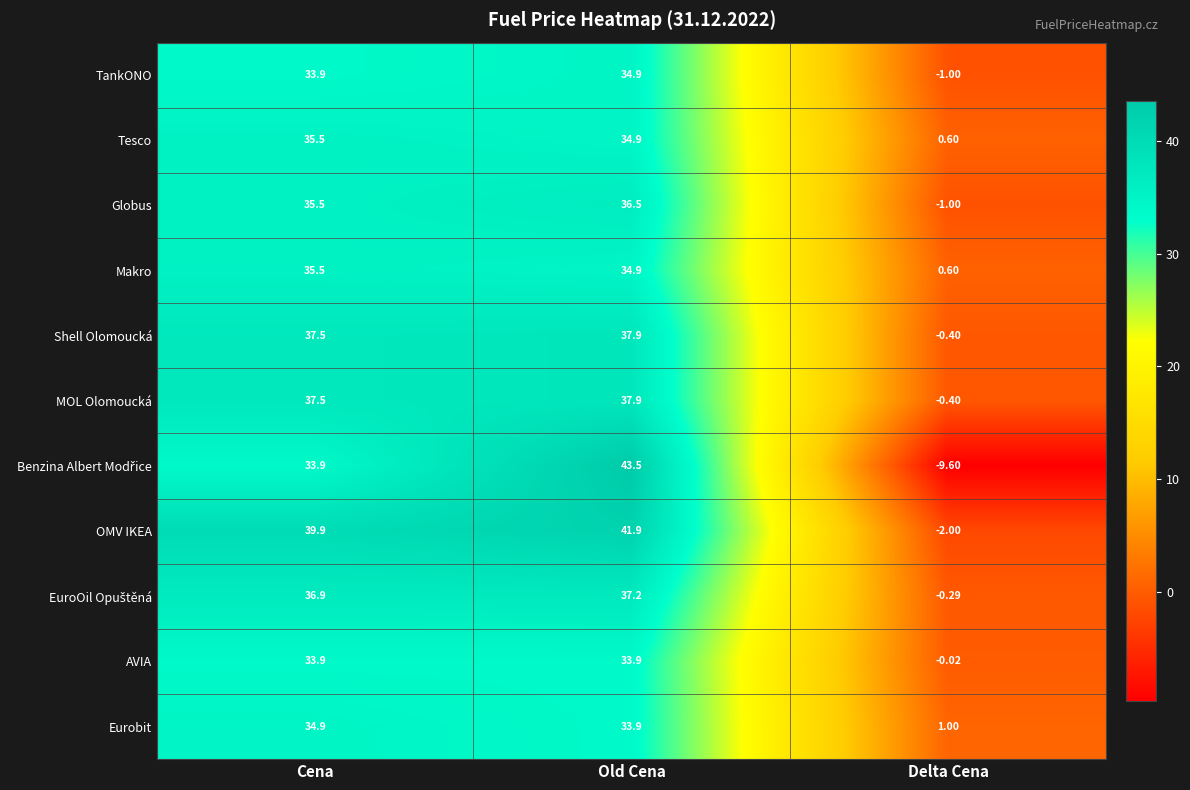

Which category has the lowest value in the Makro series?

Delta Cena